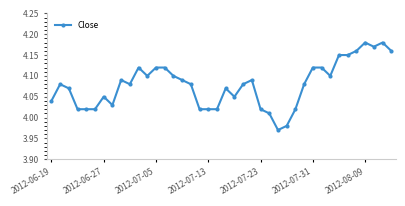

What is the sum of all values?

163.2